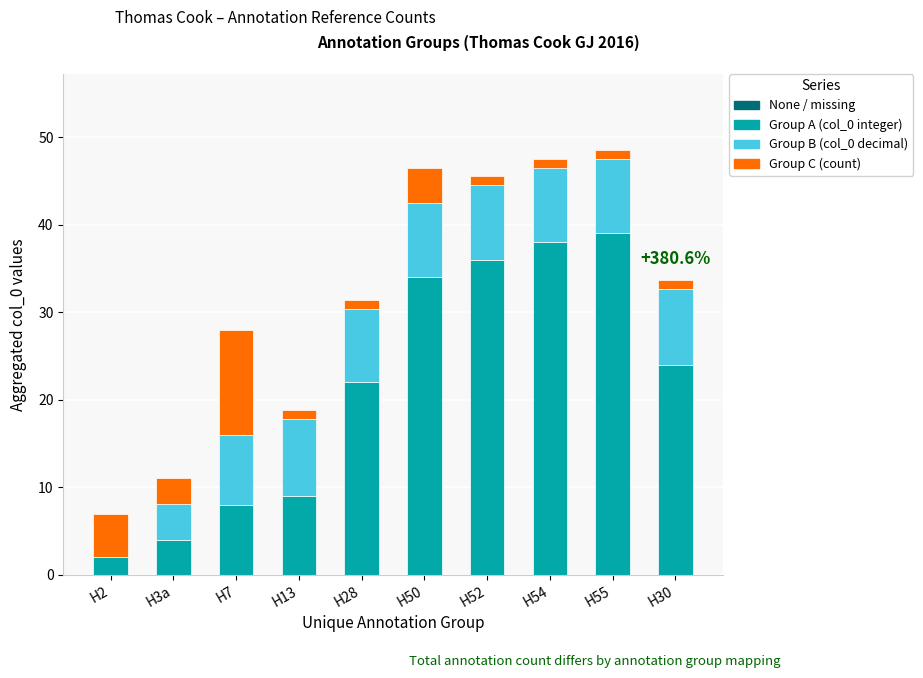

The value of Group A (col_0 integer) at H13 is 12.6. True or false?

False